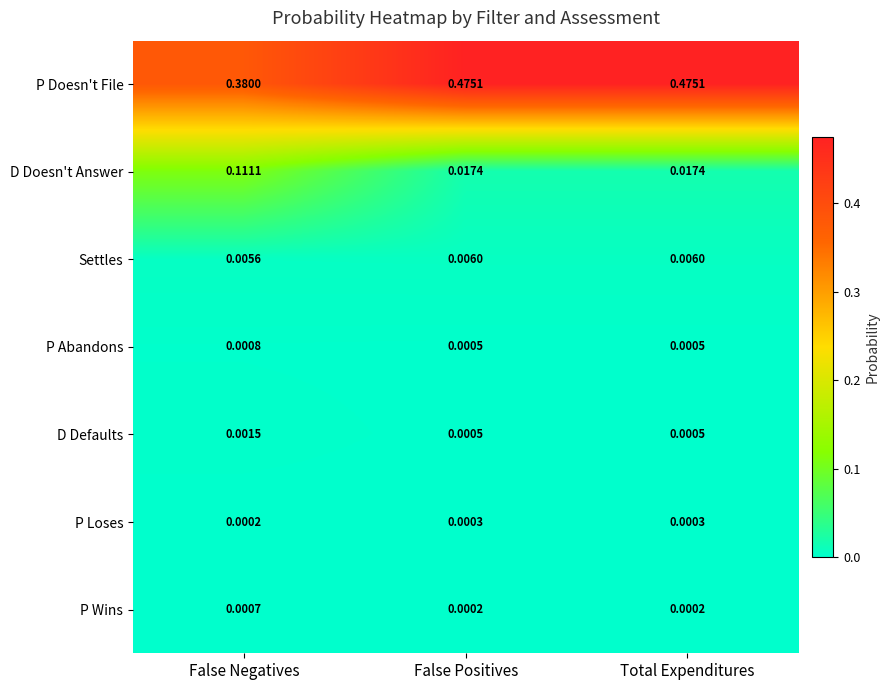

At False Negatives, list the series in order from largest to smallest.

P Doesn't File, D Doesn't Answer, Settles, D Defaults, P Abandons, P Wins, P Loses